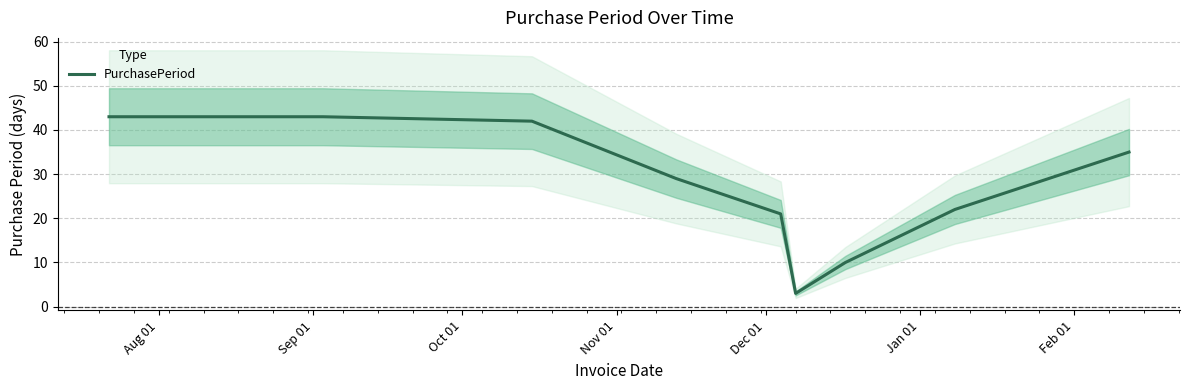

What is the minimum value for PurchasePeriod?

3